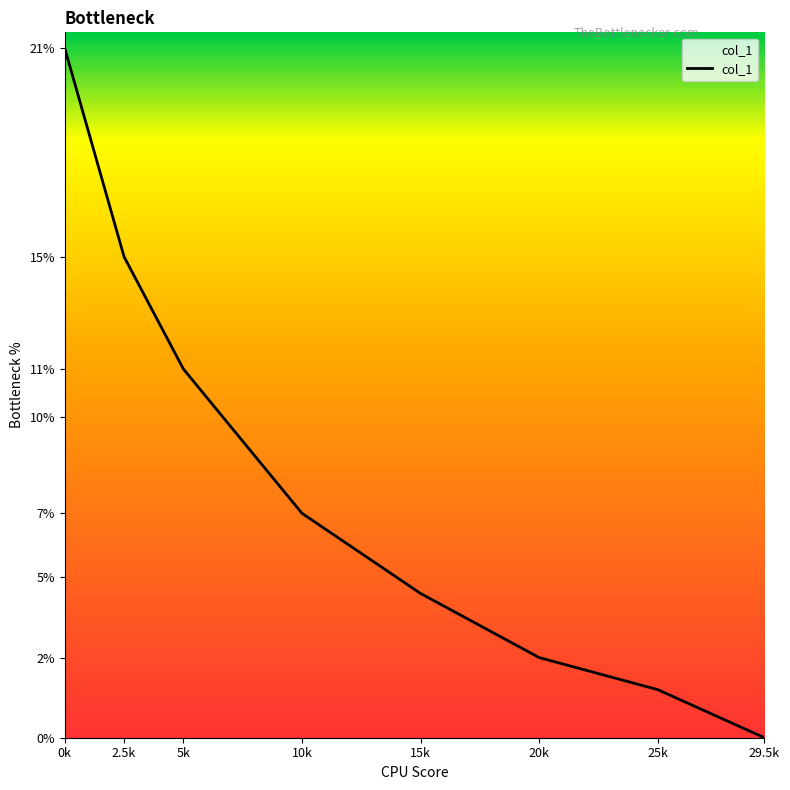

Does the chart display data point markers on the line(s)?

No